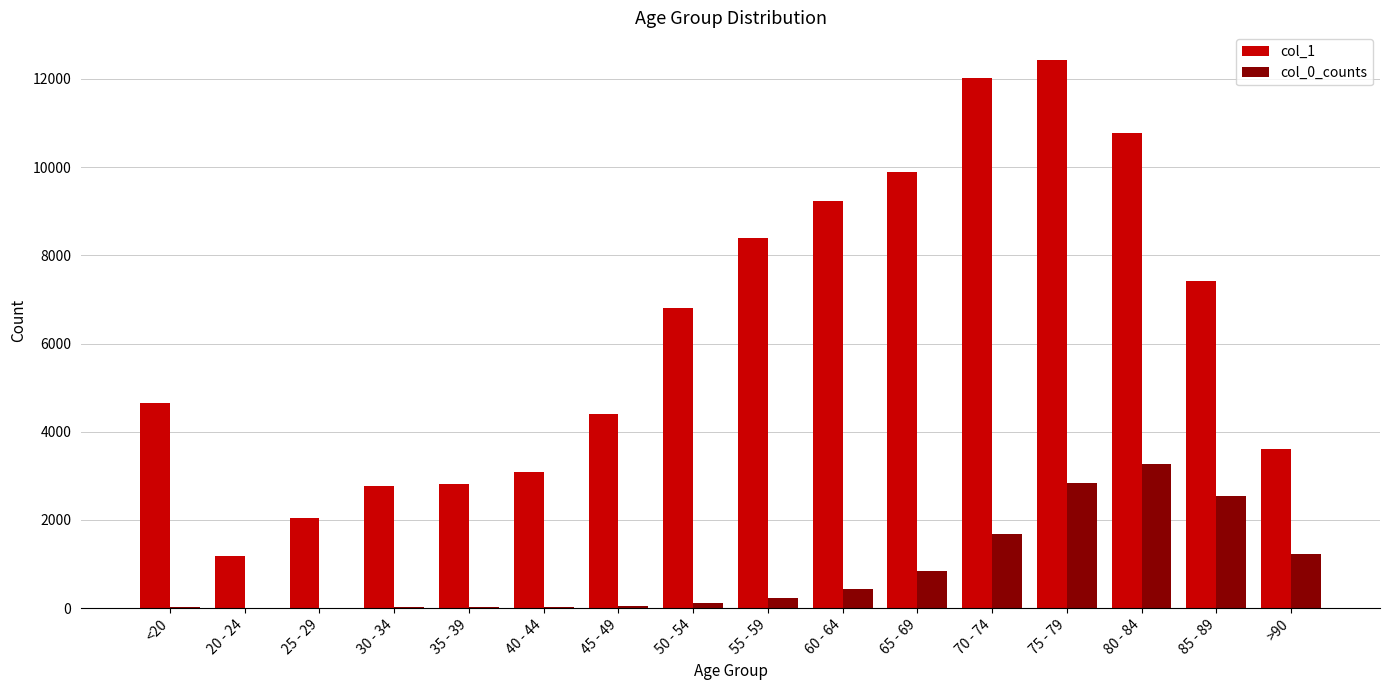

Which series has the largest total across all categories?

col_1